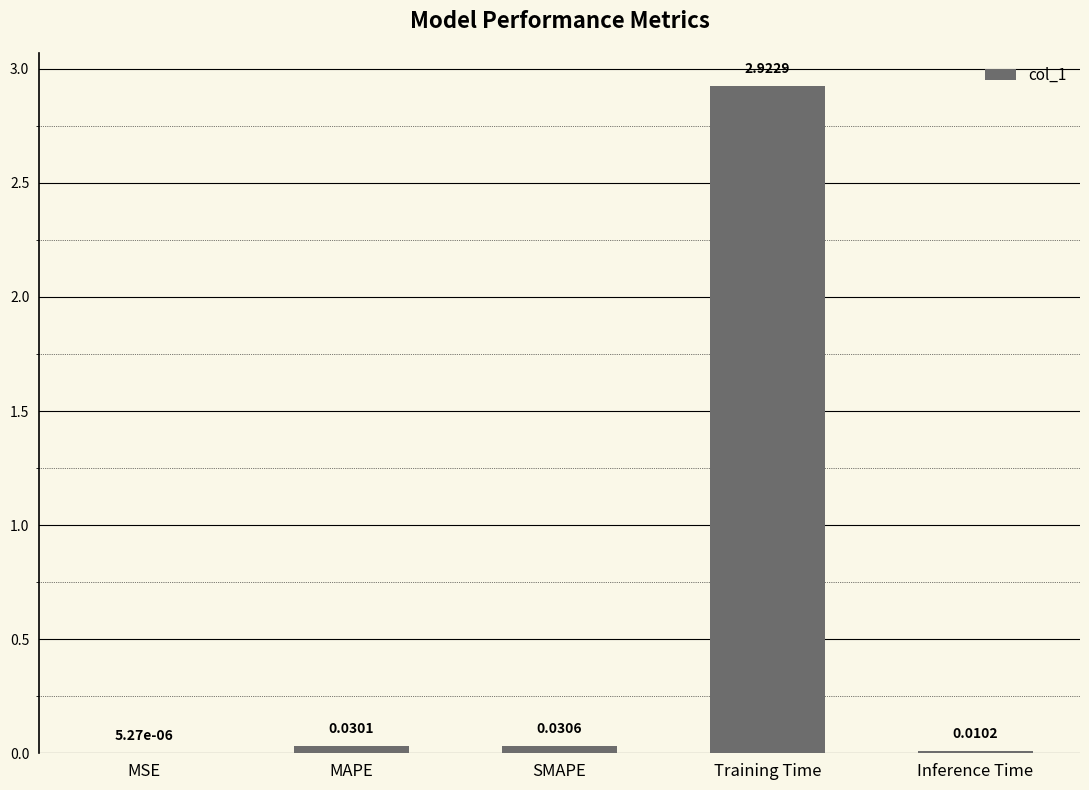

What is the sum of all values?

3.0